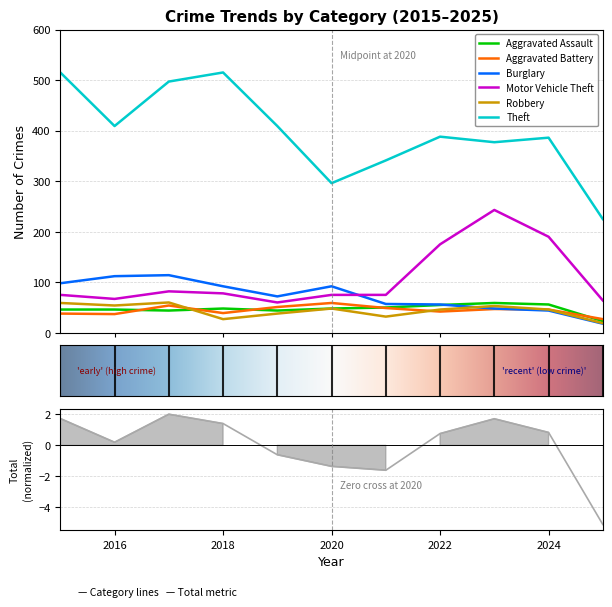

How many distinct data groups are displayed?

6